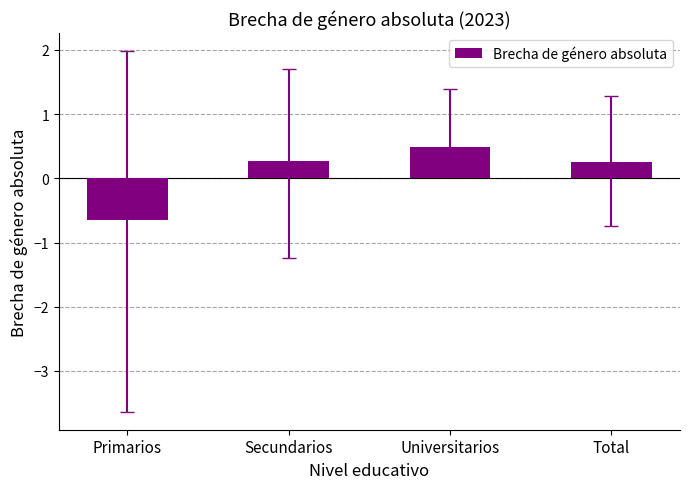

What is the average value?

0.1